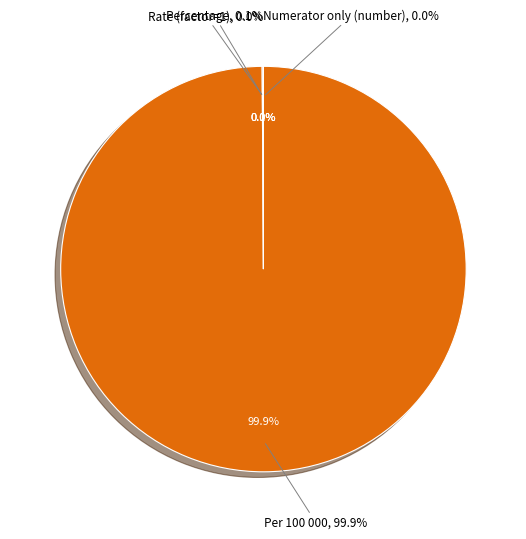

How many slices are in this pie chart?

4